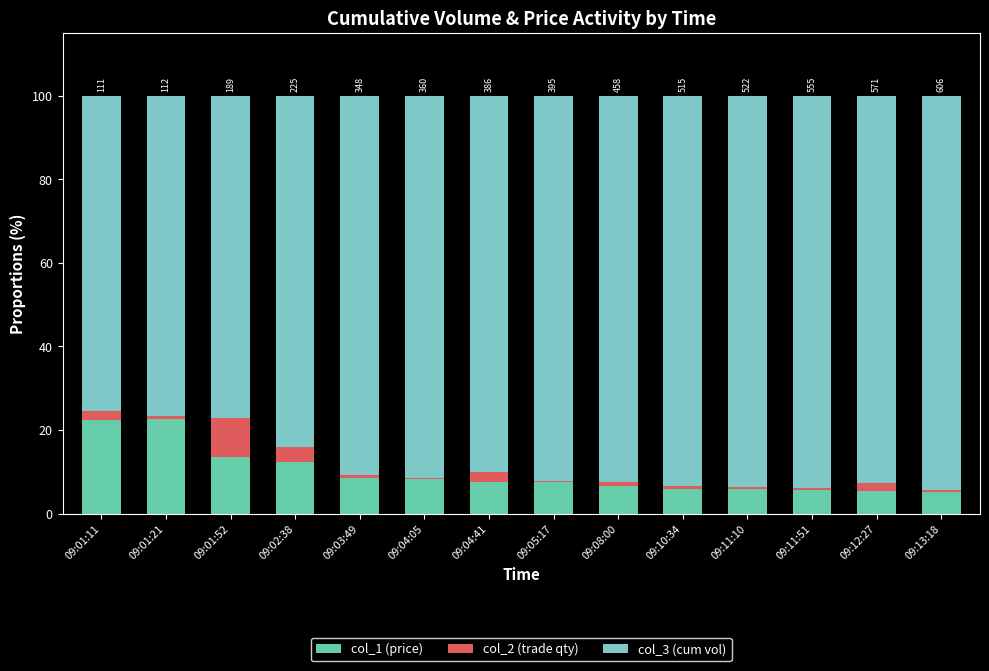

Are the bars horizontal?

No